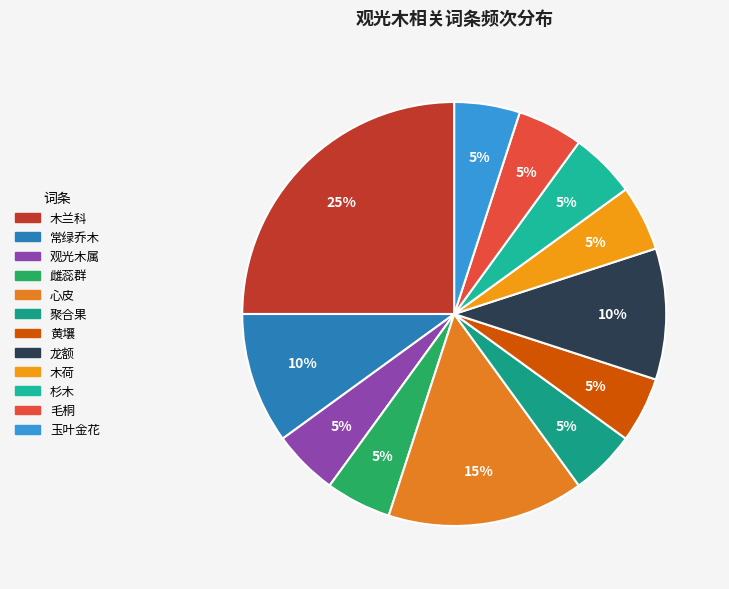

To the nearest percent, what portion does 心皮 represent?

15%